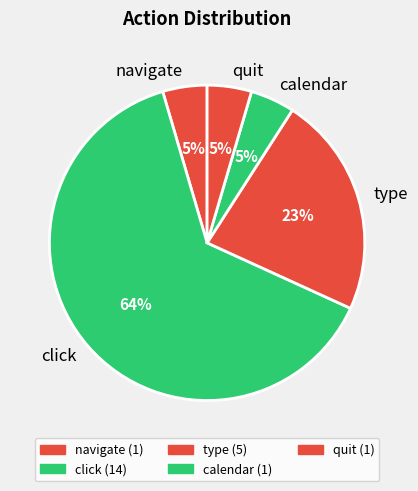

Approximately how many times larger is the value at navigate compared to quit?

1.0